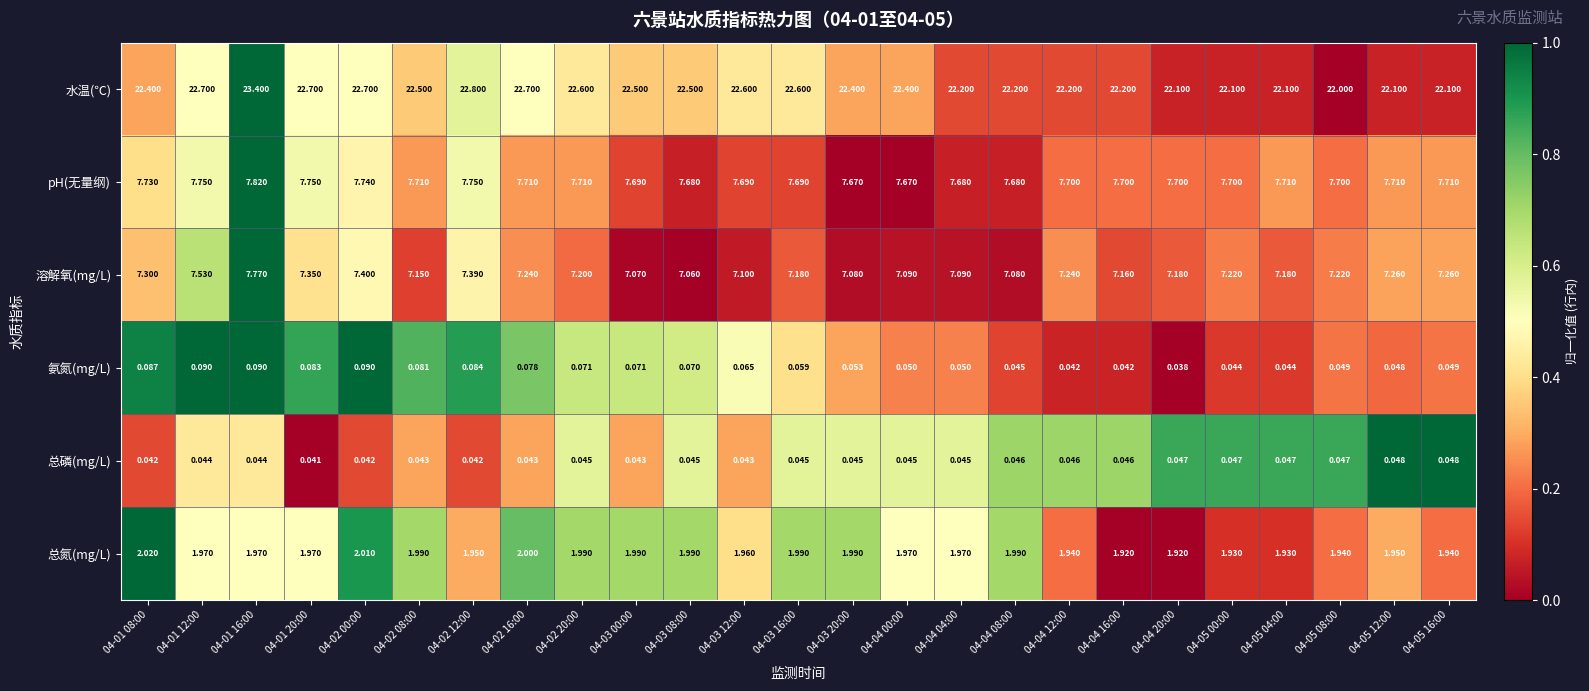

At which category is the sum across all series the highest?

04-01 16:00